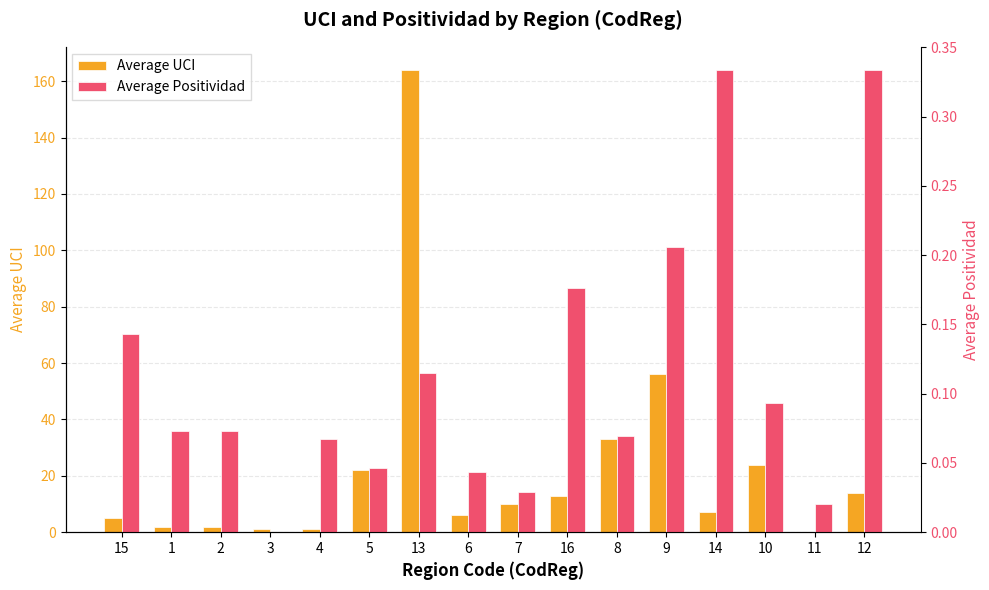

Rank the series by their maximum value, from lowest to highest.

Average Positividad, Average UCI